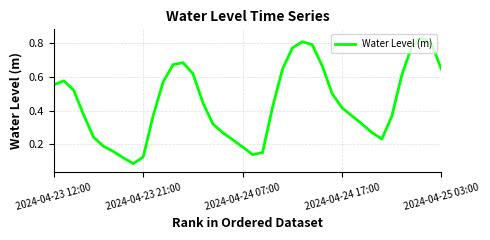

How many lines are shown in the chart?

1